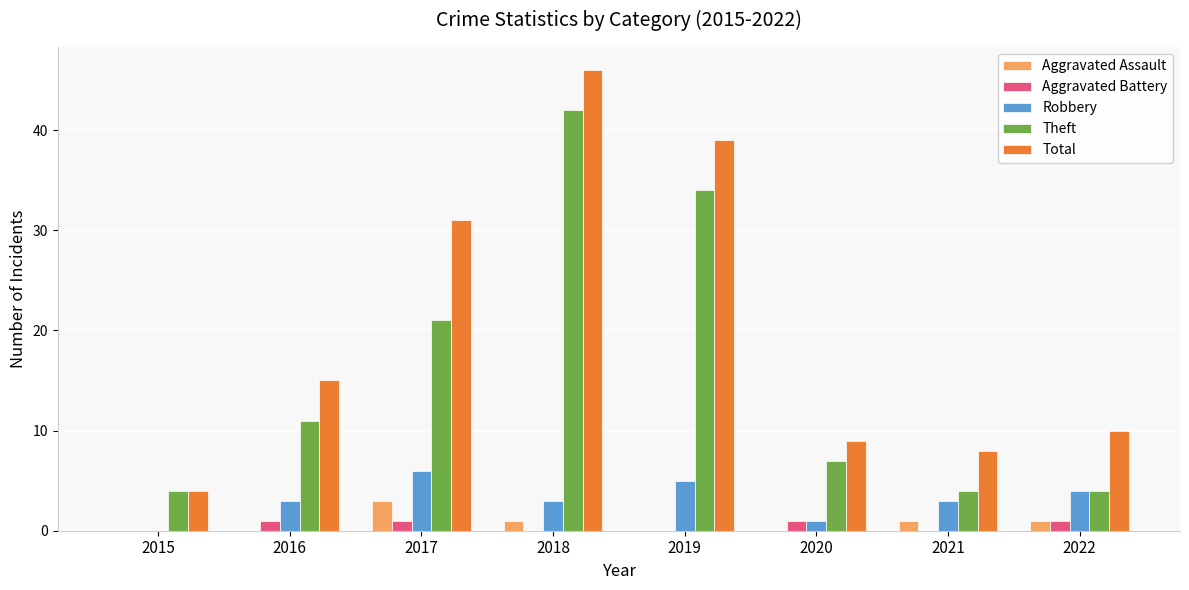

Reading left to right, what are all the values shown in this chart?

Aggravated Assault: 2015=0	2016=0	2017=3	2018=1	2019=0	2020=0	2021=1	2022=1
Aggravated Battery: 2015=0	2016=1	2017=1	2018=0	2019=0	2020=1	2021=0	2022=1
Robbery: 2015=0	2016=3	2017=6	2018=3	2019=5	2020=1	2021=3	2022=4
Theft: 2015=4	2016=11	2017=21	2018=42	2019=34	2020=7	2021=4	2022=4
Total: 2015=4	2016=15	2017=31	2018=46	2019=39	2020=9	2021=8	2022=10